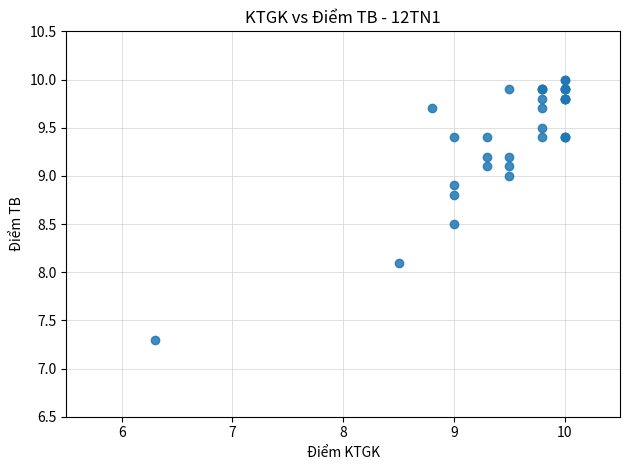

What Y value in the scatter plot is closest to 8?

8.1